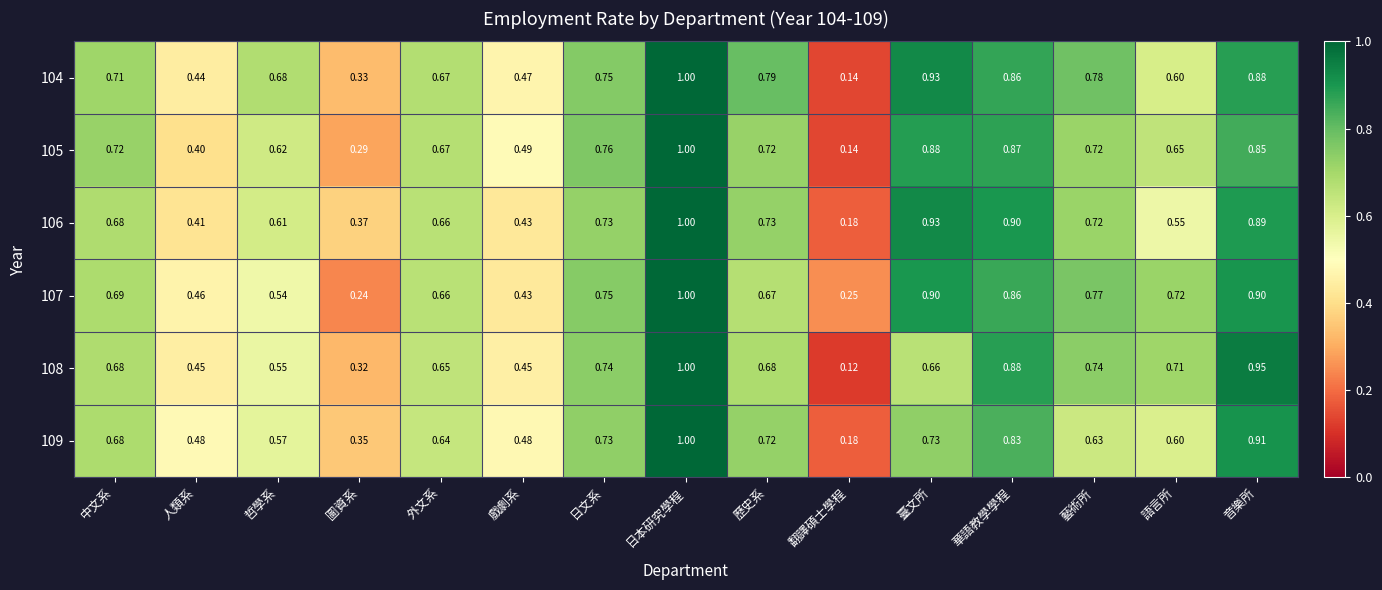

At which label is 104 closest to 0?

翻譯碩士學程